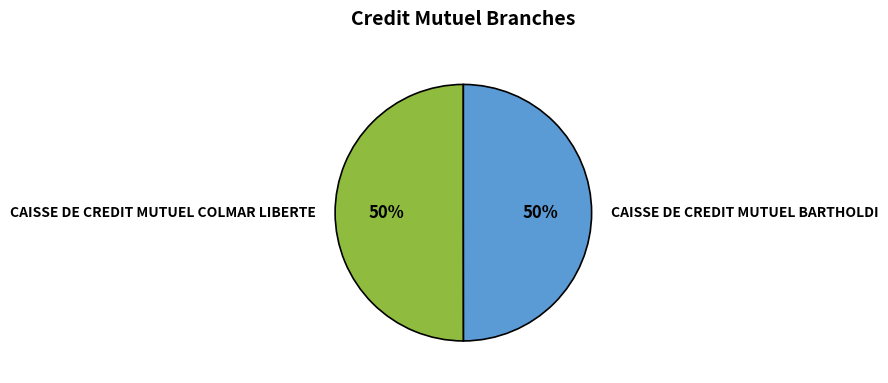

Count the number of slices in the pie.

2